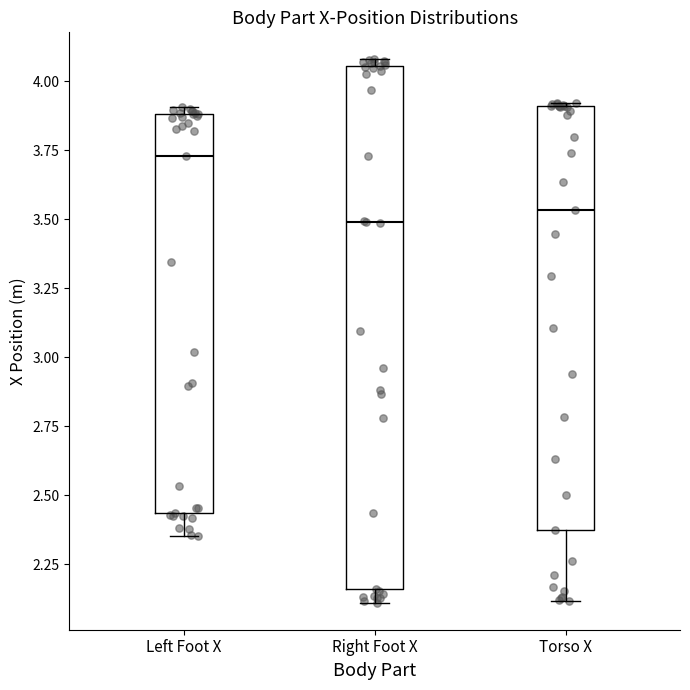

Reading left to right, transcribe this box plot: for each box, give where its median line is, the range the box spans, and where its two whiskers end, as read against the y-axis. The values are not printed on the chart, so give them approximately, as read against the axis.

Left Foot X: median 3.75, box 2.45 to 3.90, whiskers 2.35 to 3.90 (just above the box's upper edge)
Right Foot X: median 3.50, box 2.15 to 4.05, whiskers 2.10 to 4.10
Torso X: median 3.55, box 2.35 to 3.90, whiskers 2.10 to 3.90